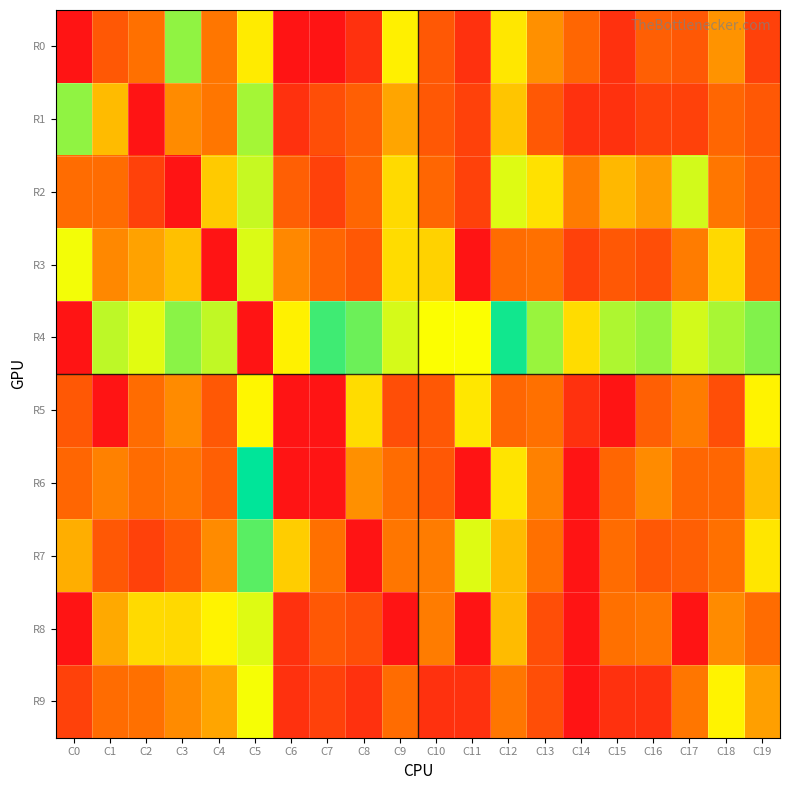

What is the total value across all series at C17?

23.3